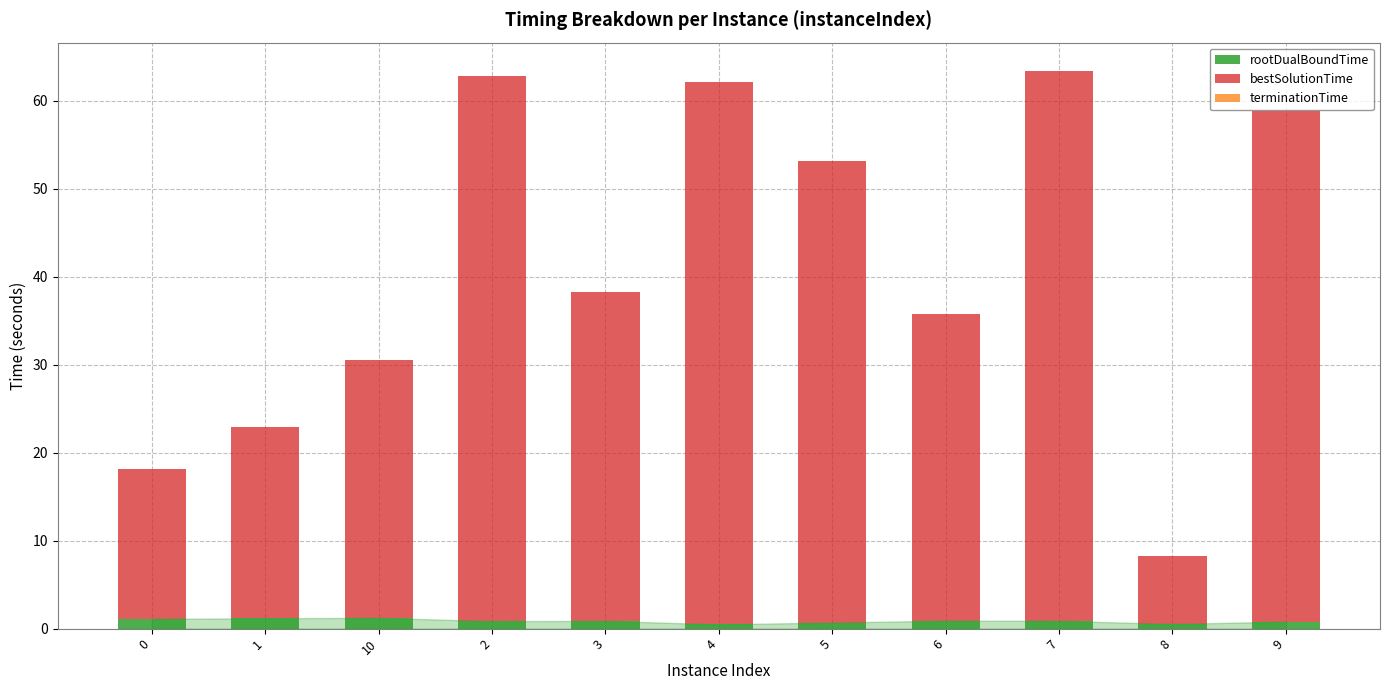

True or false: rootDualBoundTime has a value of 0.9 at 3.

True